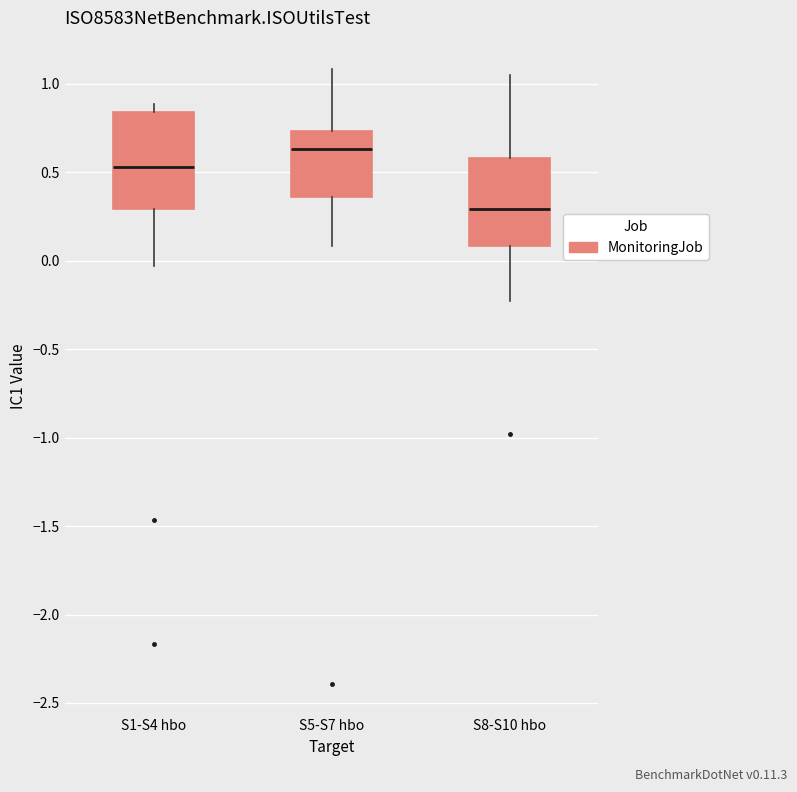

Where does the upper whisker of the box for S8-S10 hbo end on the y-axis? The values are not printed on the chart, so give them approximately, as read against the axis.

1.05